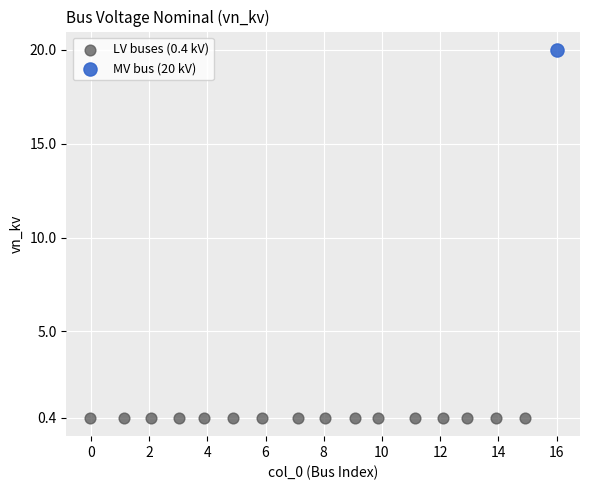

What are all the series names shown in the legend?

LV buses (0.4 kV), MV bus (20 kV)